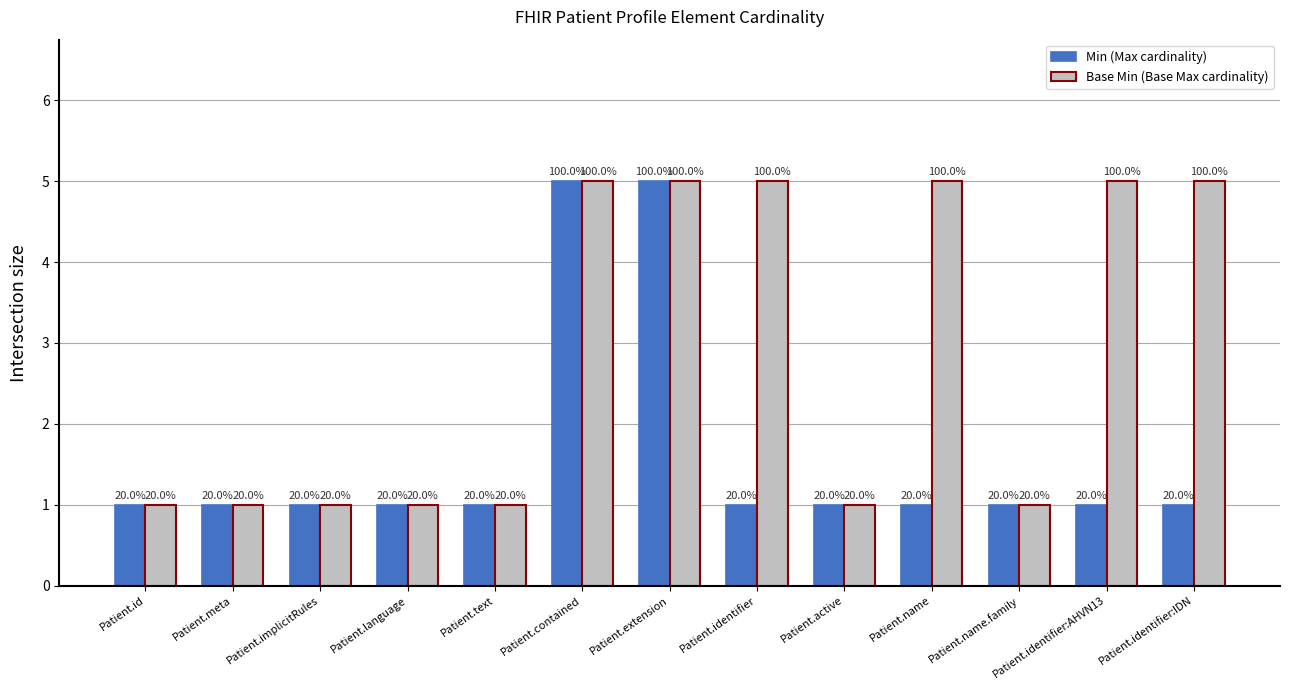

What is the difference between the second highest and second lowest values in the Base Min (Base Max cardinality) series?

4